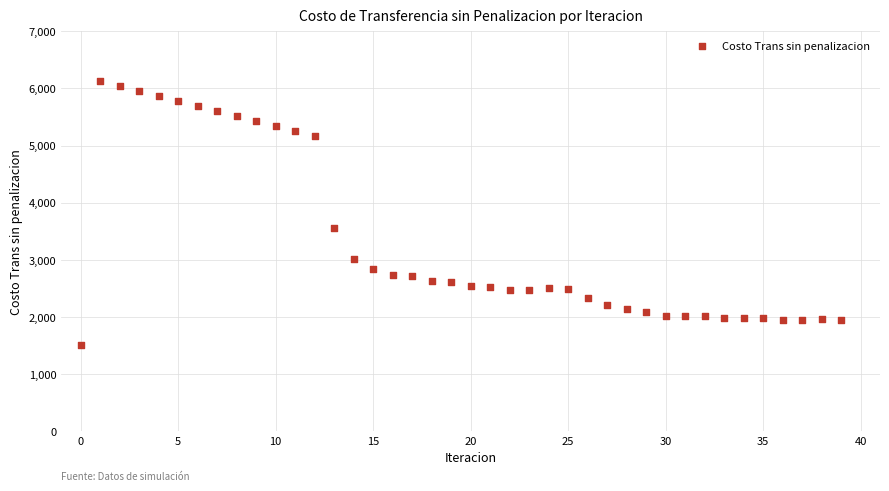

What Y value in the scatter plot is closest to 3818?

3562.2